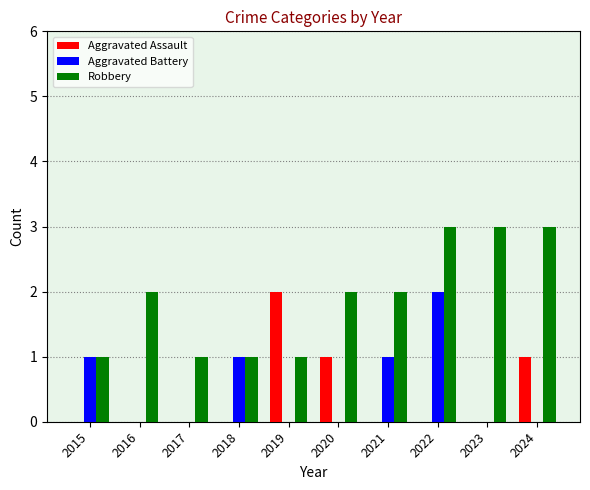

Reading left to right, what are all the values shown in this chart?

Aggravated Assault: 2015=0	2016=0	2017=0	2018=0	2019=2	2020=1	2021=0	2022=0	2023=0	2024=1
Aggravated Battery: 2015=1	2016=0	2017=0	2018=1	2019=0	2020=0	2021=1	2022=2	2023=0	2024=0
Robbery: 2015=1	2016=2	2017=1	2018=1	2019=1	2020=2	2021=2	2022=3	2023=3	2024=3